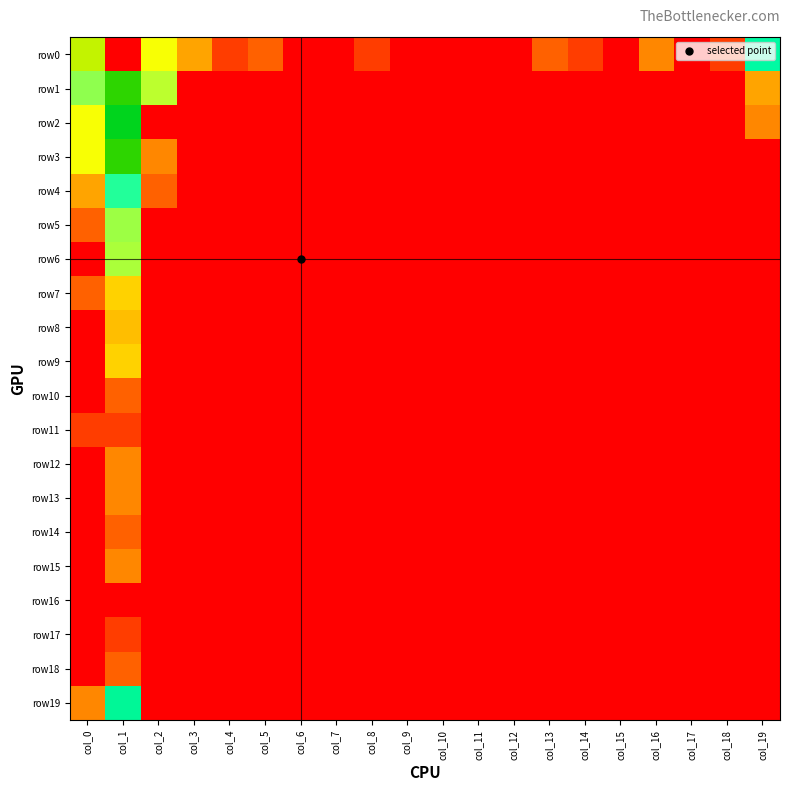

Which series has the largest range (max minus min)?

row0